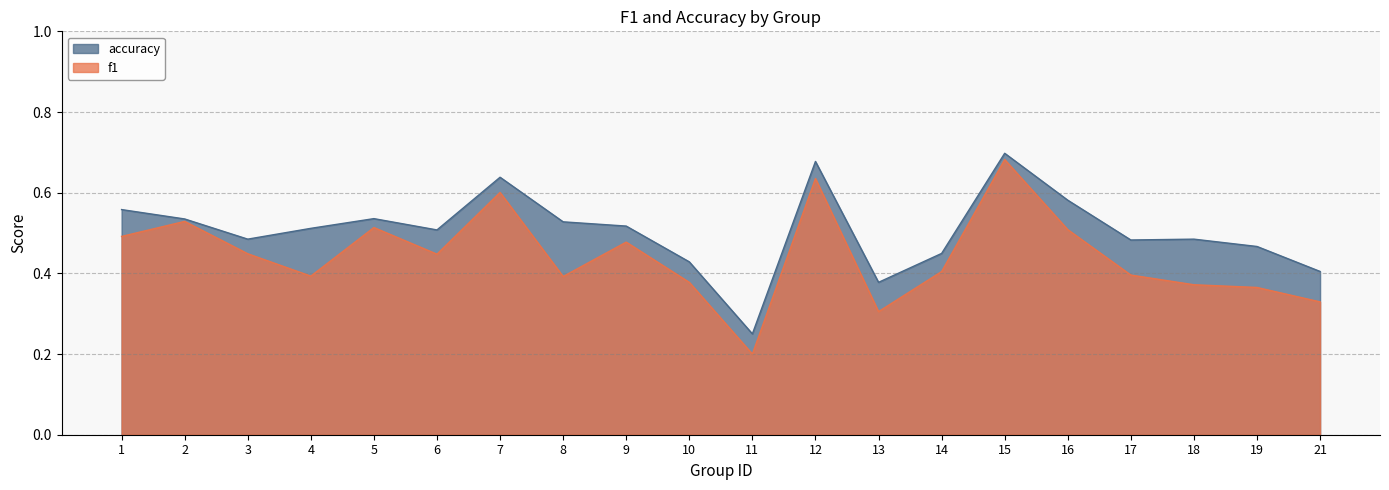

What is the greatest value displayed?

0.7